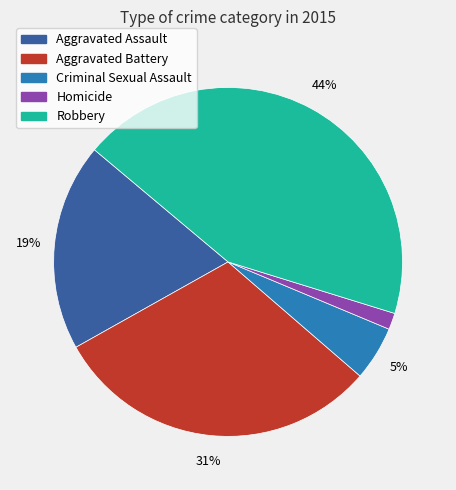

Is there any slice that represents more than half of the pie?

No